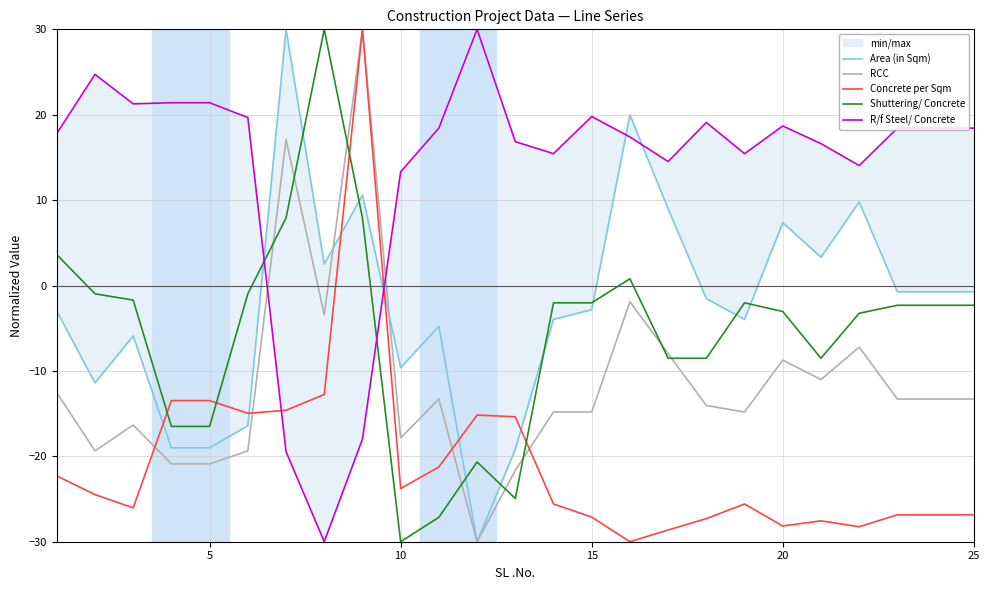

How many values in the Concrete per Sqm series are below -25?

13